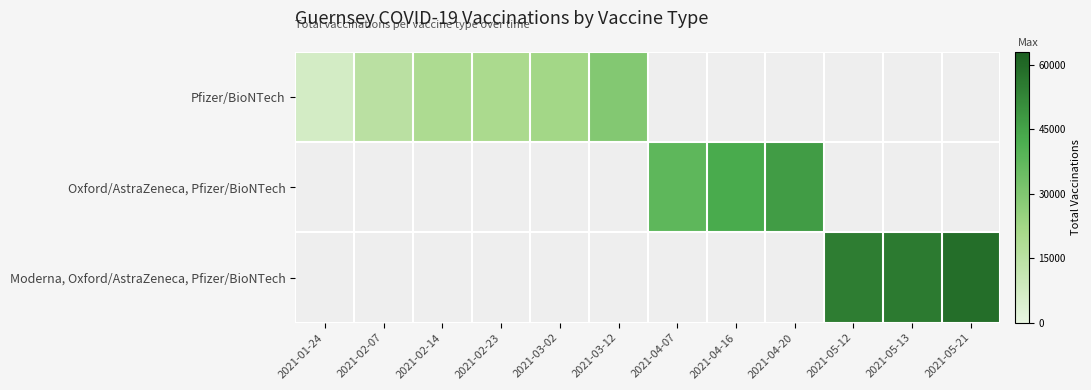

Which series has the widest spread of values?

Pfizer/BioNTech